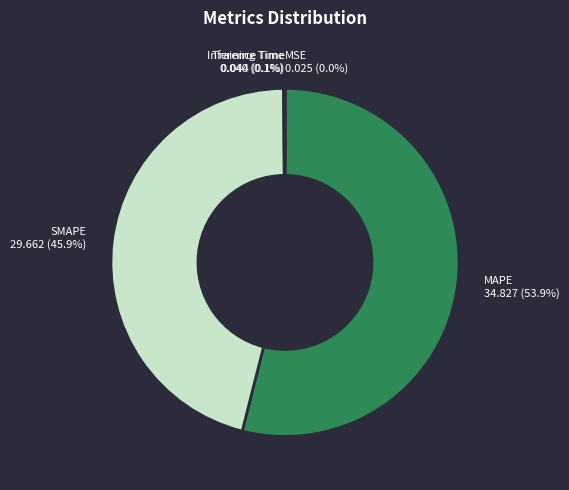

Which slice is the largest?

MAPE